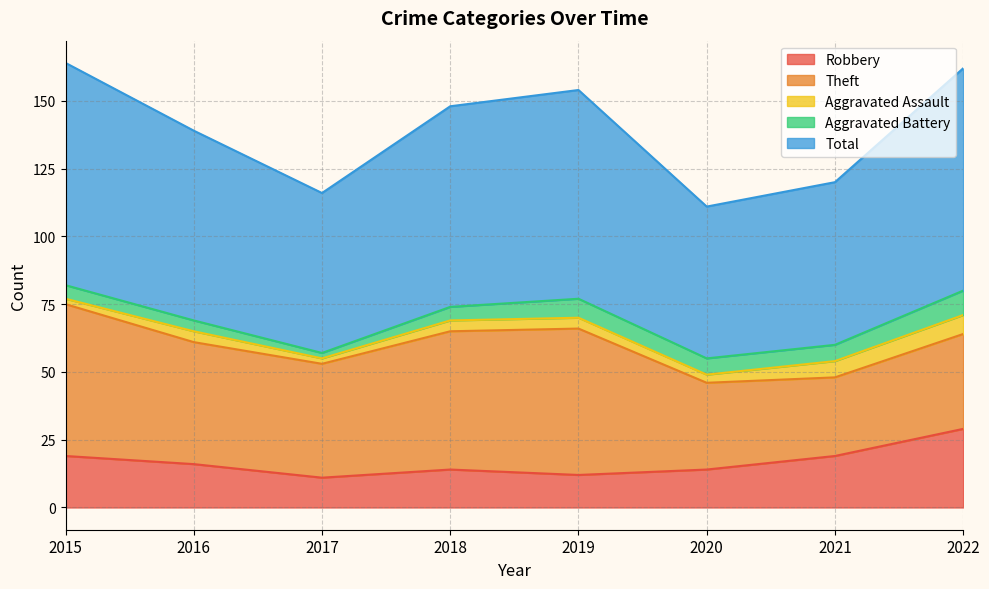

At which label is Aggravated Battery closest to 5?

2015